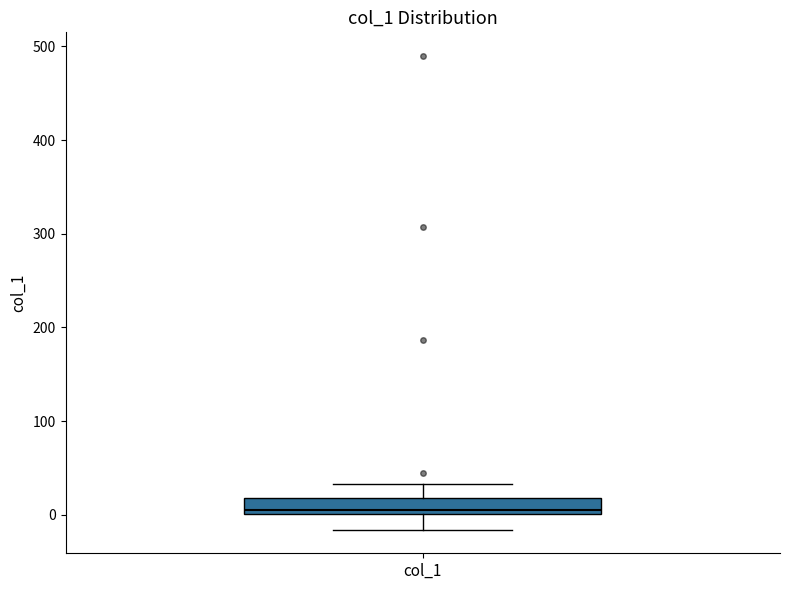

Transcribe this box plot: give where the median line is, the range the box spans, and where the two whiskers end, as read against the y-axis. The values are not printed on the chart, so give them approximately, as read against the axis.

median 10, box 0 to 20, whiskers -20 to 30